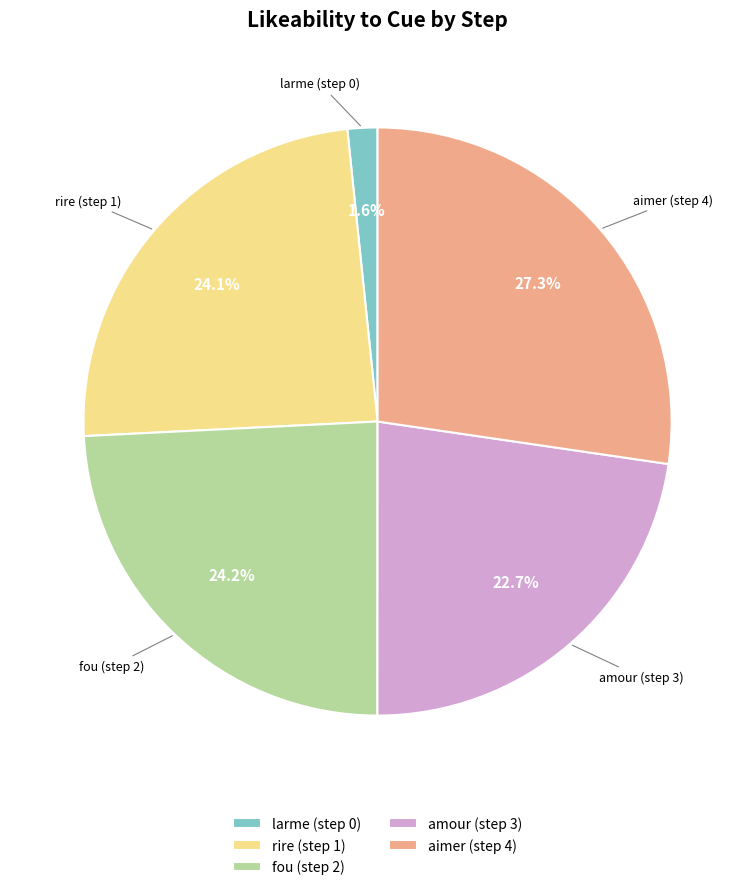

Which category has the smallest portion of the pie?

larme (step 0)